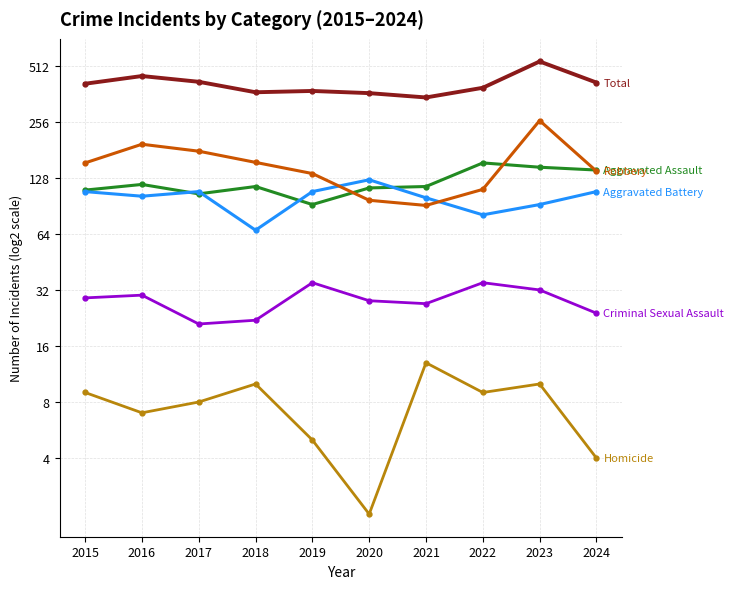

At which label does Robbery reach its minimum?

2021